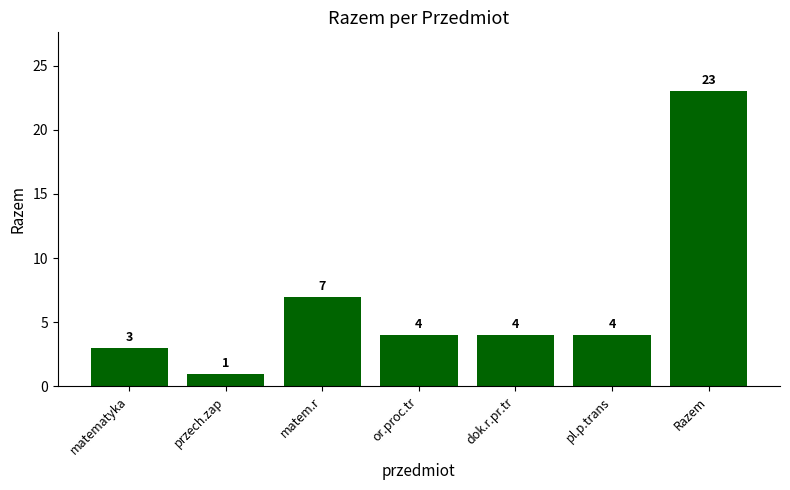

Which category has the lowest value across all series?

przech.zap